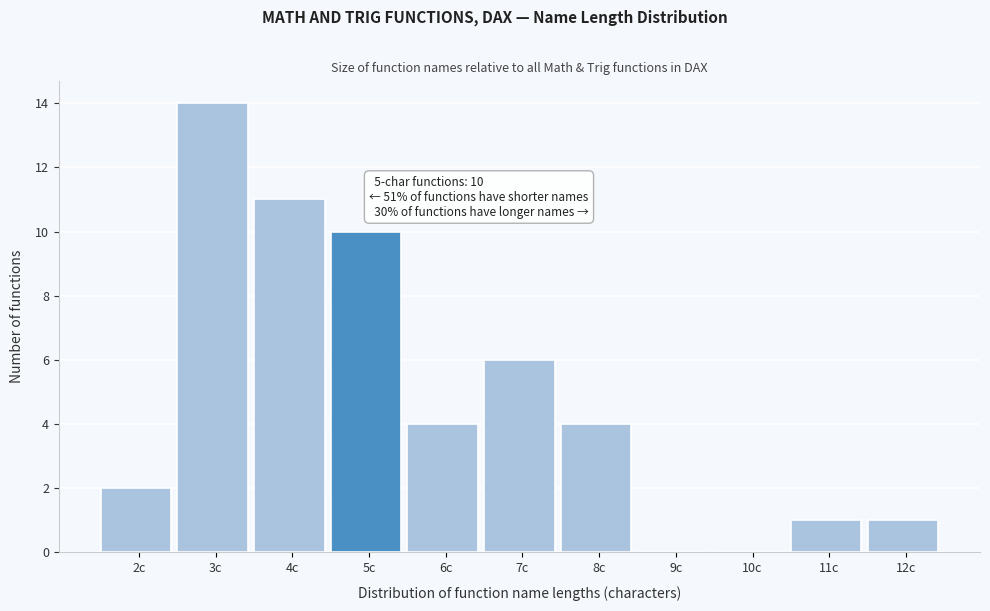

Reading left to right, transcribe all the data shown in this chart.

2c=2	3c=14	4c=11	5c=10	6c=4	7c=6	8c=4	9c=0	10c=0	11c=1	12c=1